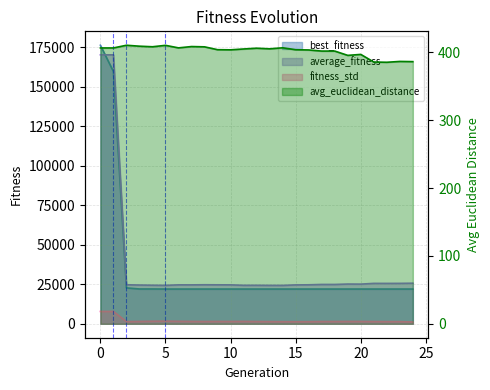

Is the value of average_fitness at 20 greater than the value of avg_euclidean_distance at 20?

Yes